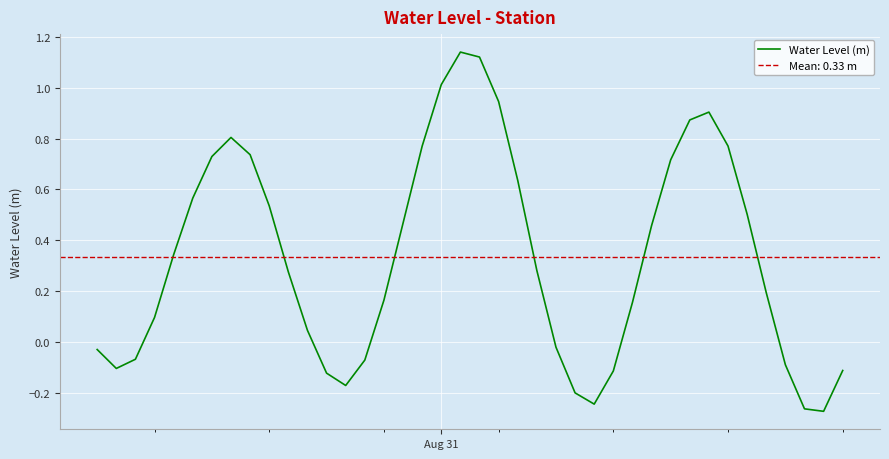

Reading left to right, what are all the values shown in this chart?

-0.0	-0.1	-0.1	0.1	0.3	0.6	0.7	0.8	0.7	0.5	0.3	0.0	-0.1	-0.2	-0.1	0.2	0.5	0.8	1.0	1.1	1.1	0.9	0.6	0.3	-0.0	-0.2	-0.2	-0.1	0.2	0.5	0.7	0.9	0.9	0.8	0.5	0.2	-0.1	-0.3	-0.3	-0.1